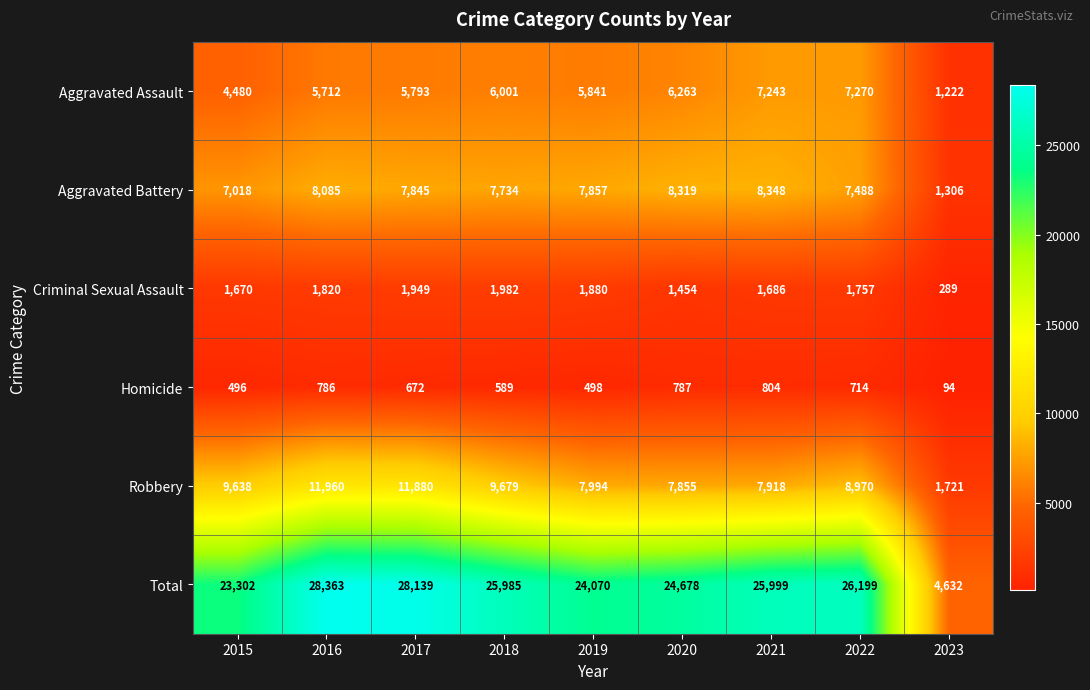

Which series changed the most between 2020 and 2021?

Total